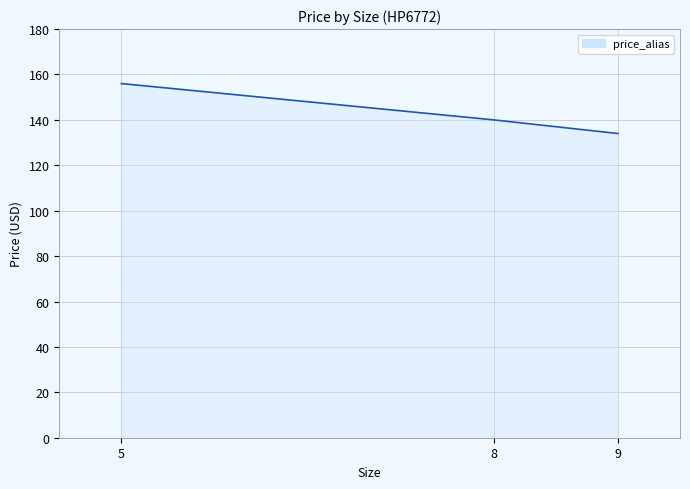

Which category has the lowest value across all series?

9